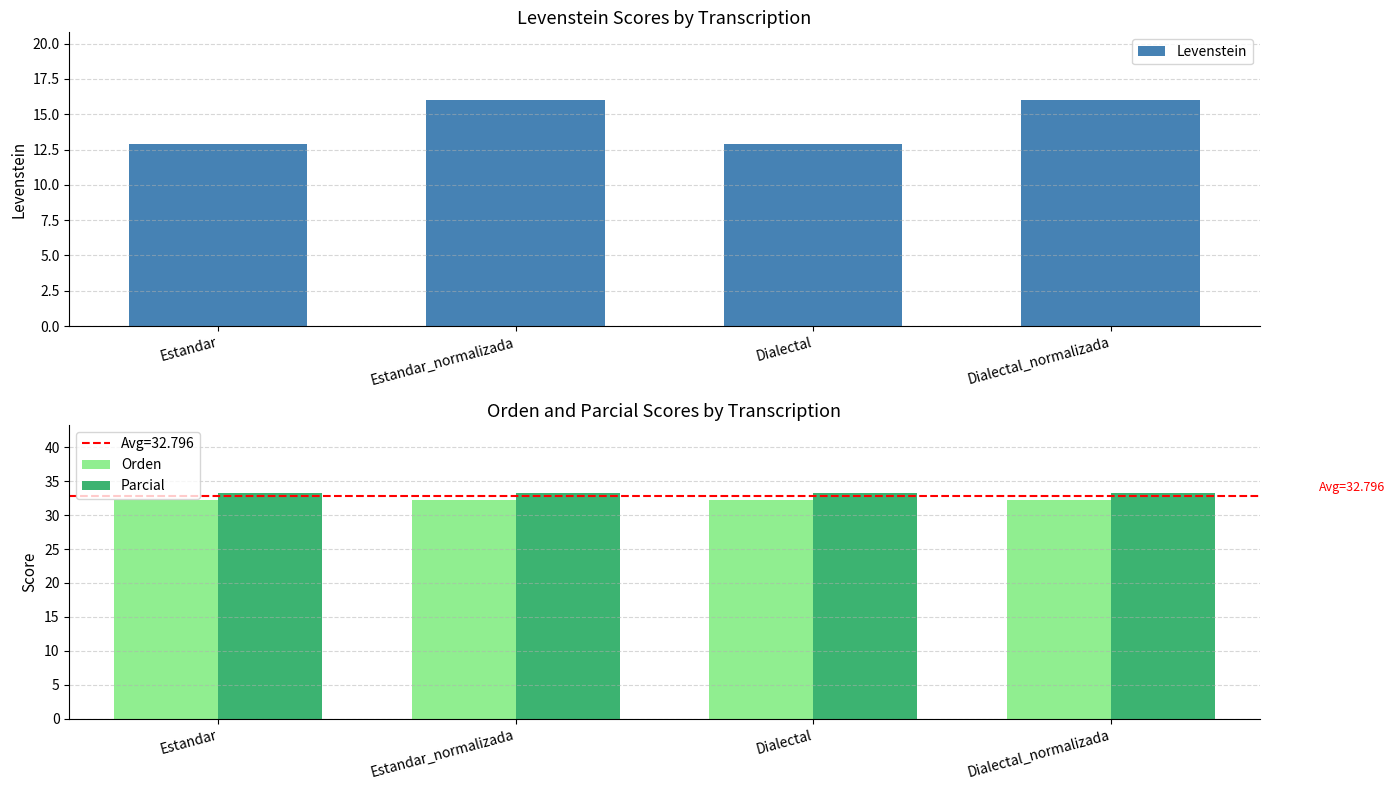

What is the difference between the highest and lowest values at Estandar?

20.4